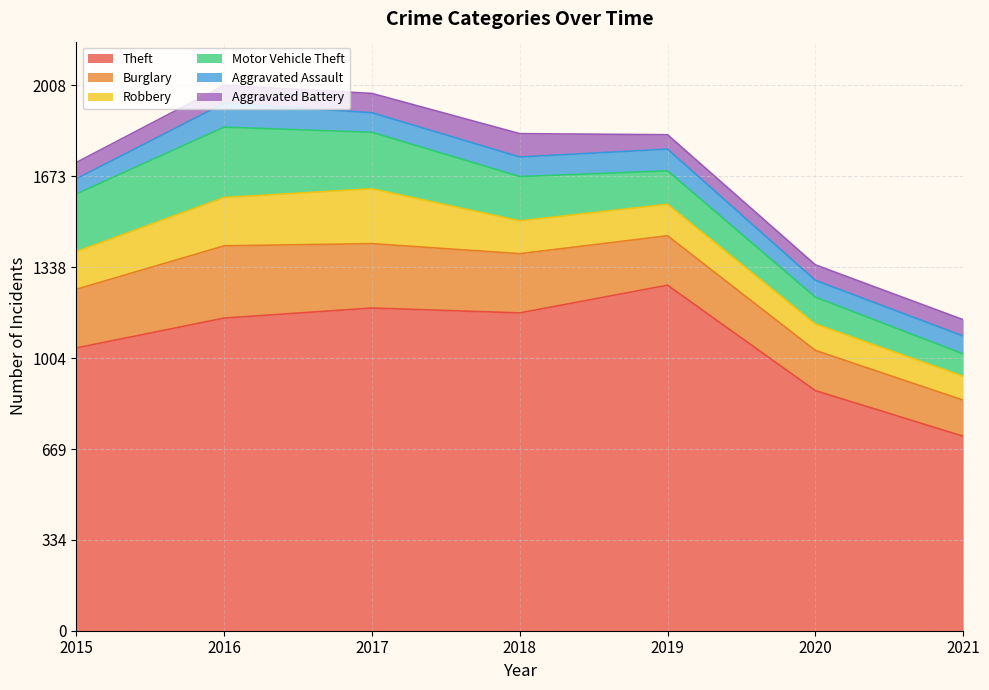

List the series in order of their peak value, highest first.

Theft, Burglary, Motor Vehicle Theft, Robbery, Aggravated Assault, Aggravated Battery